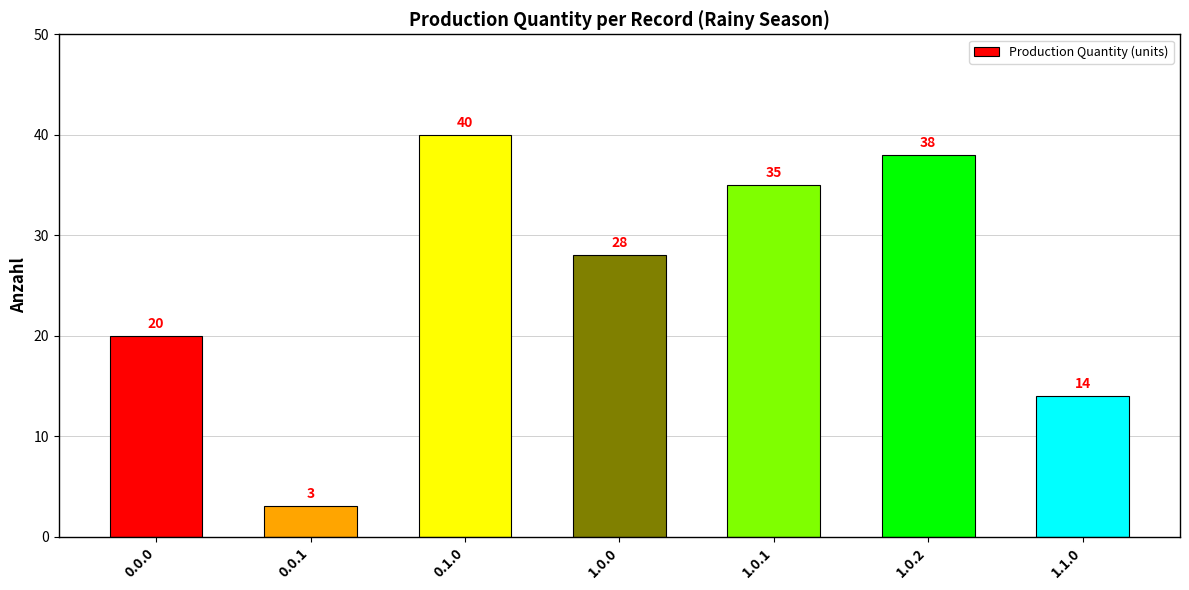

How many bars are there in total?

7